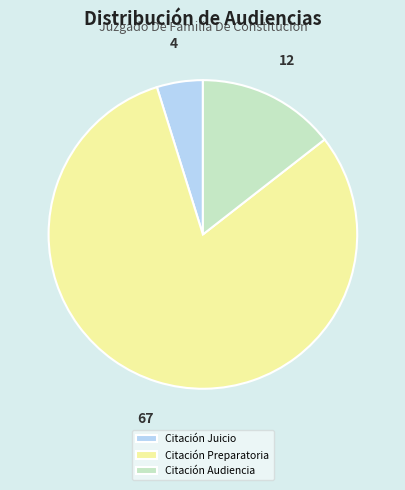

Rank the categories by value from lowest to highest.

Citación Juicio, Citación Audiencia, Citación Preparatoria